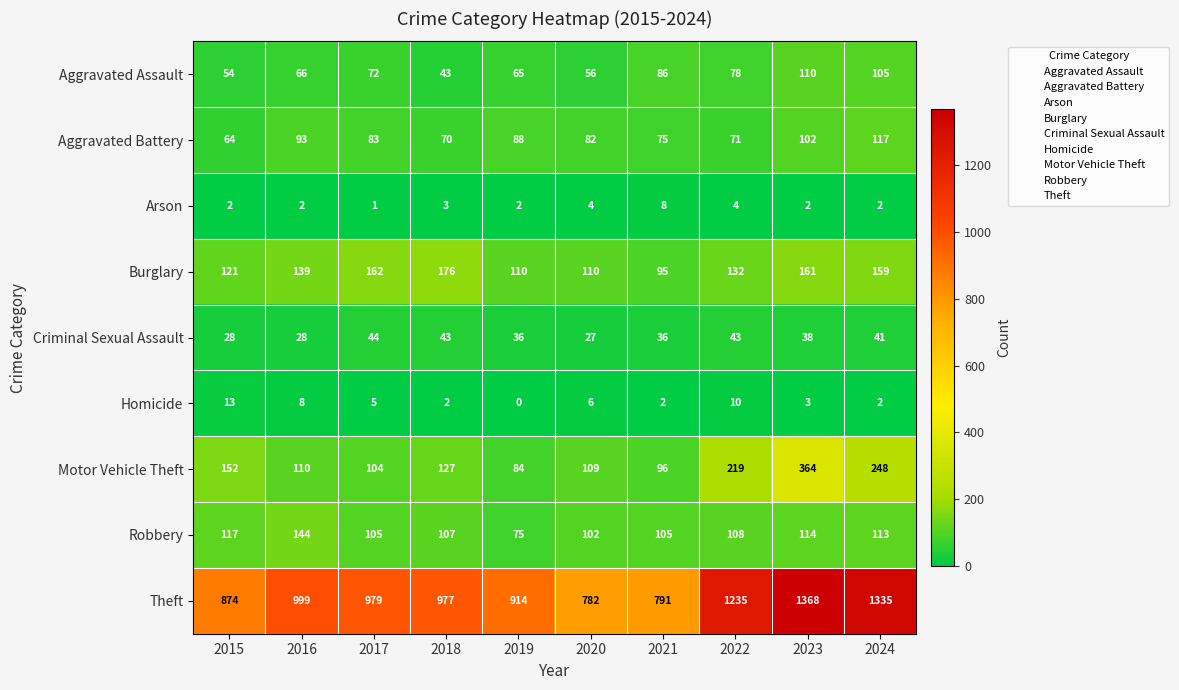

What is the difference between the Aggravated Battery values at 2017 and 2016?

10